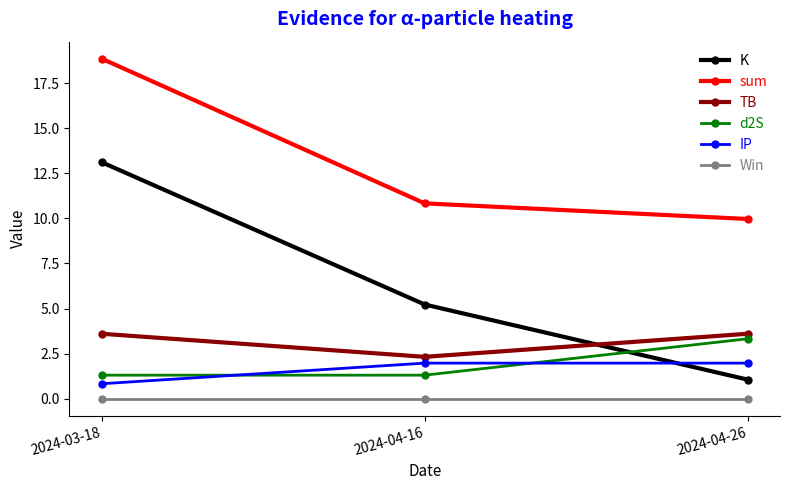

What are all the series names shown in the legend?

K, sum, TB, d2S, IP, Win